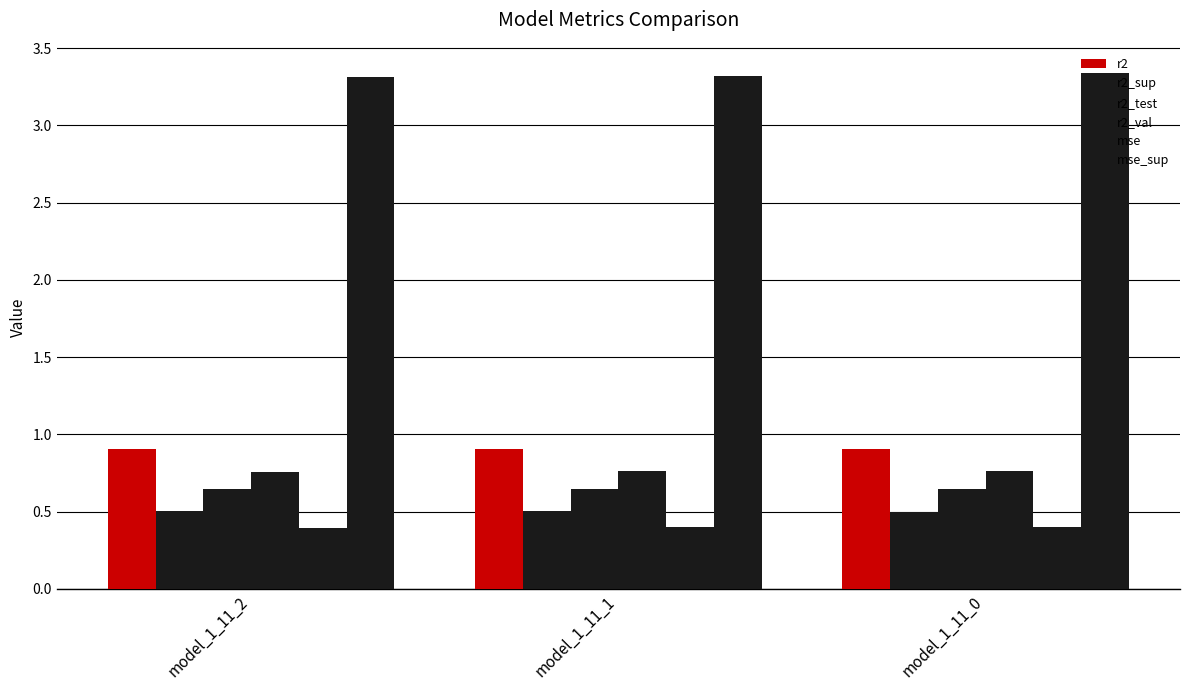

What is the average value of the r2 series?

0.9